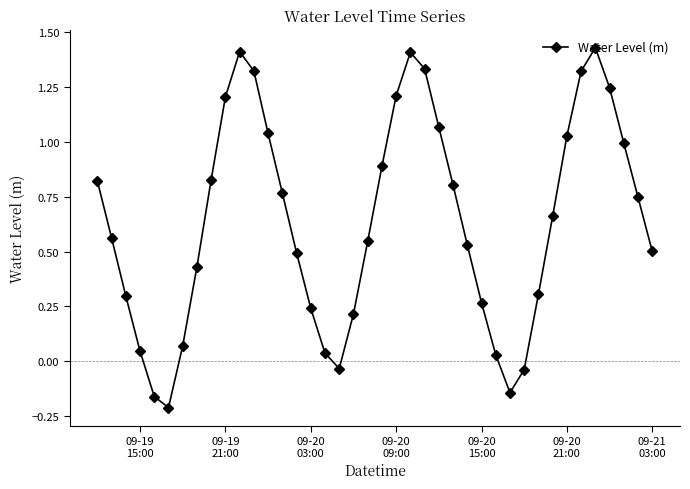

How many points are lower than both their immediate neighbors (excluding endpoints)?

3